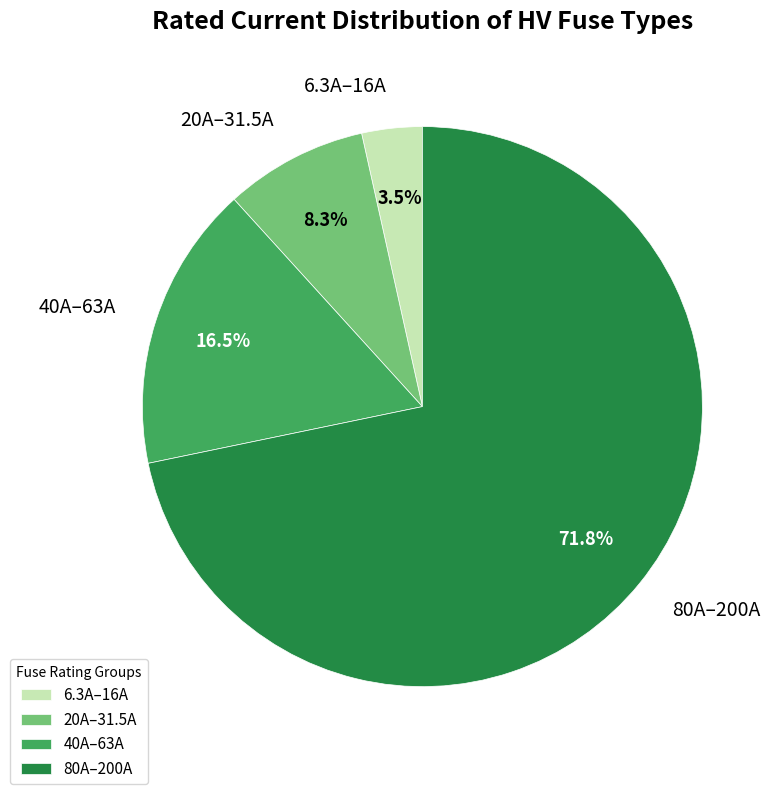

Which slice is the smallest?

6.3A–16A